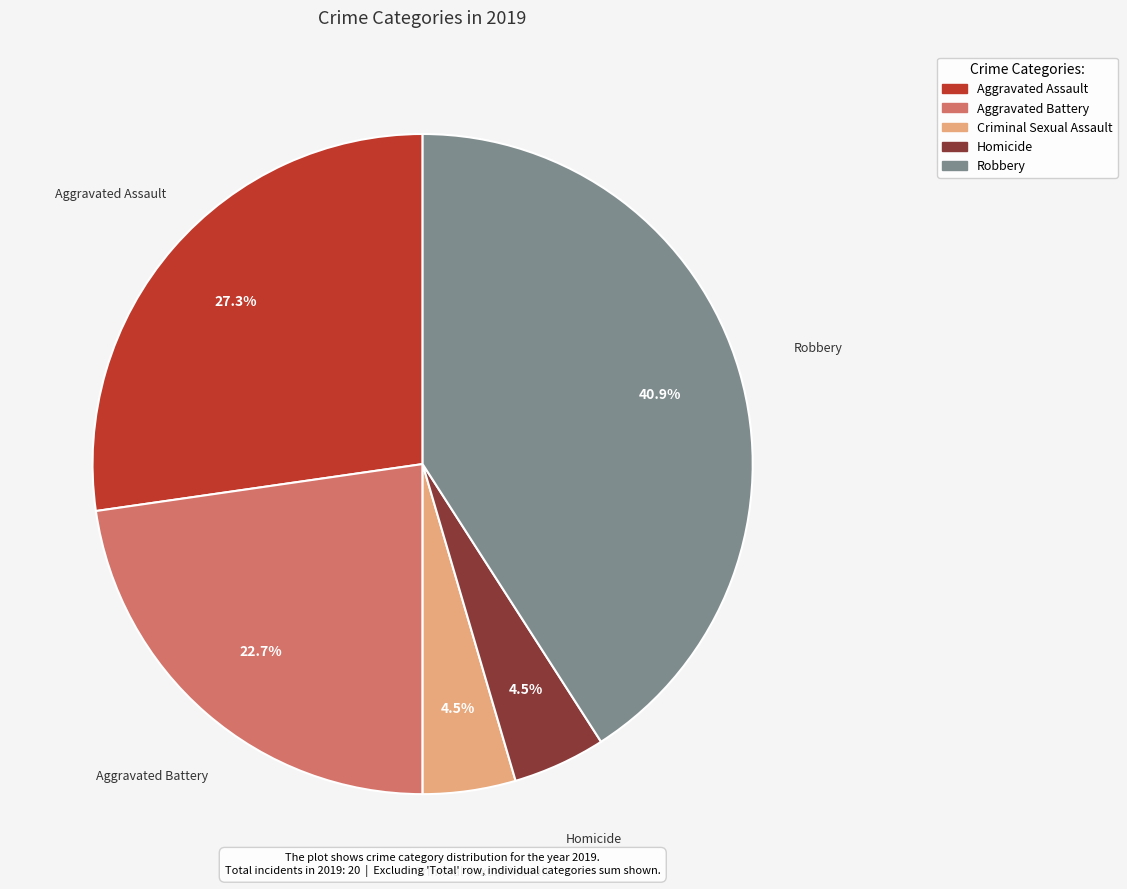

What percentage is the Aggravated Battery slice, to the nearest percent?

23%